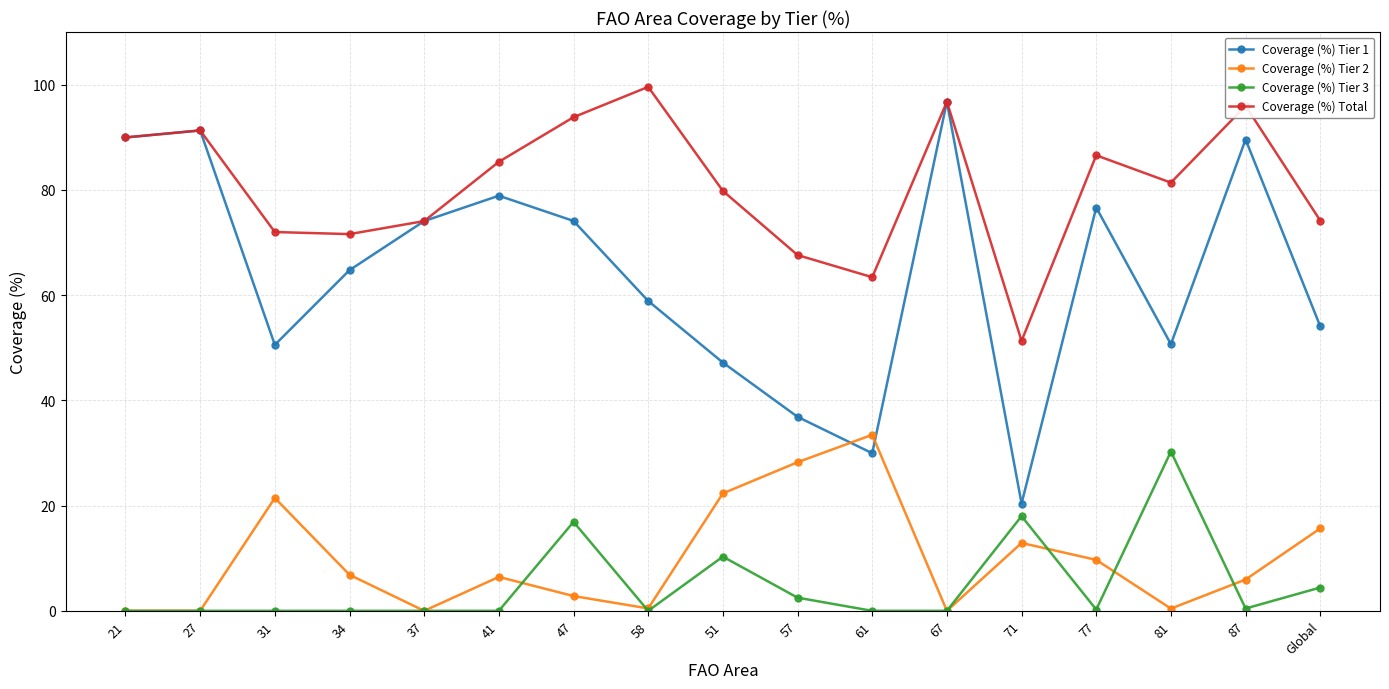

What is the label of the 10th point from the left?

57